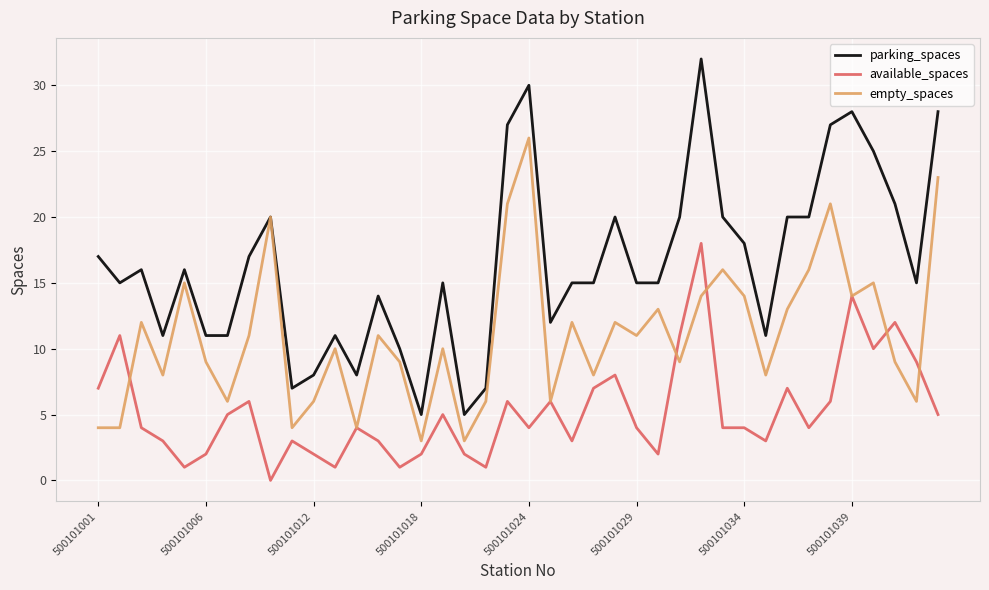

In empty_spaces, how many points are higher than both neighbors (excluding endpoints)?

13